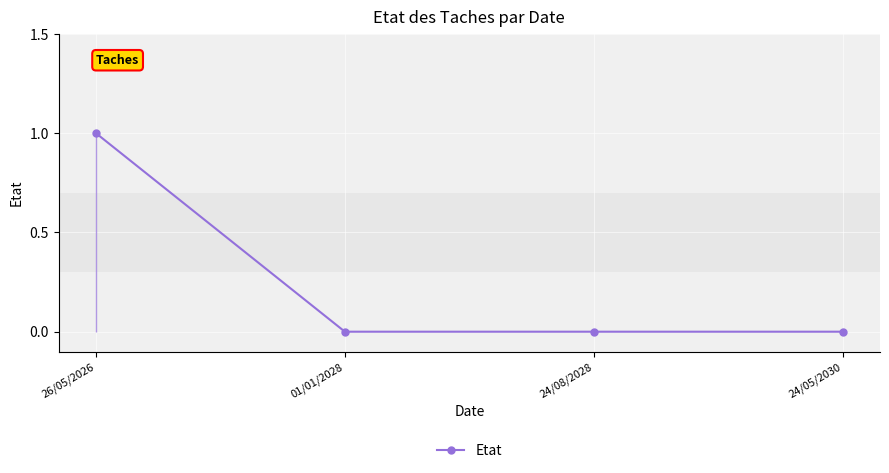

Rank the categories by value from highest to lowest.

26/05/2026, 01/01/2028, 24/08/2028, 24/05/2030